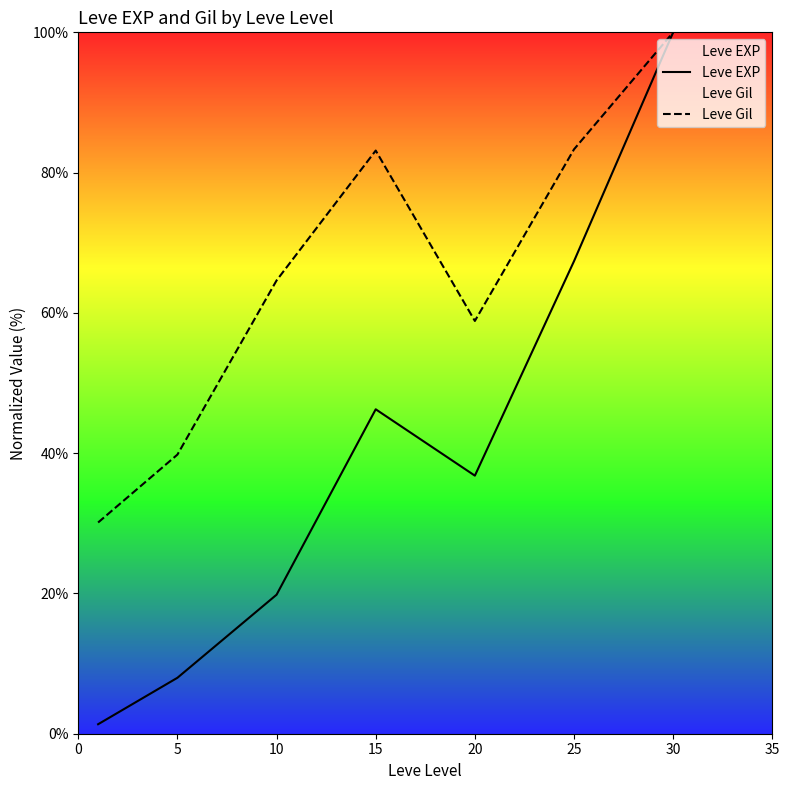

How many values in the Leve EXP series exceed 36?

4